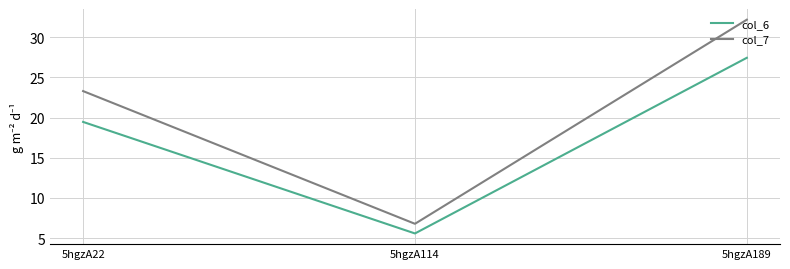

What is the difference between the highest and lowest values at 5hgzA189?

4.7